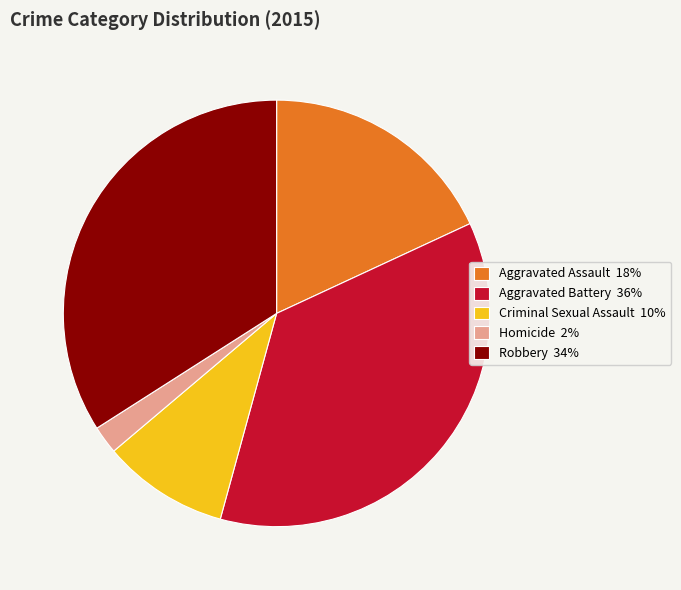

The Robbery 34% slice represents 20% of the pie. True or false?

False